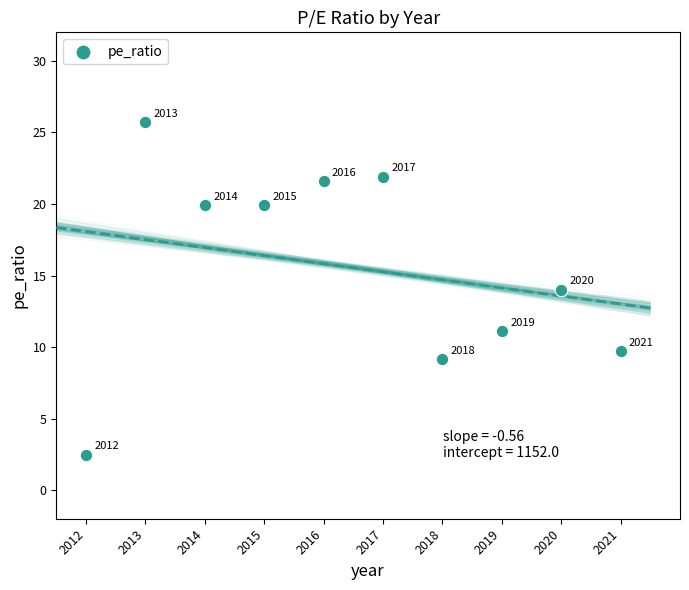

What Y value in the scatter plot is closest to 14?

14.0